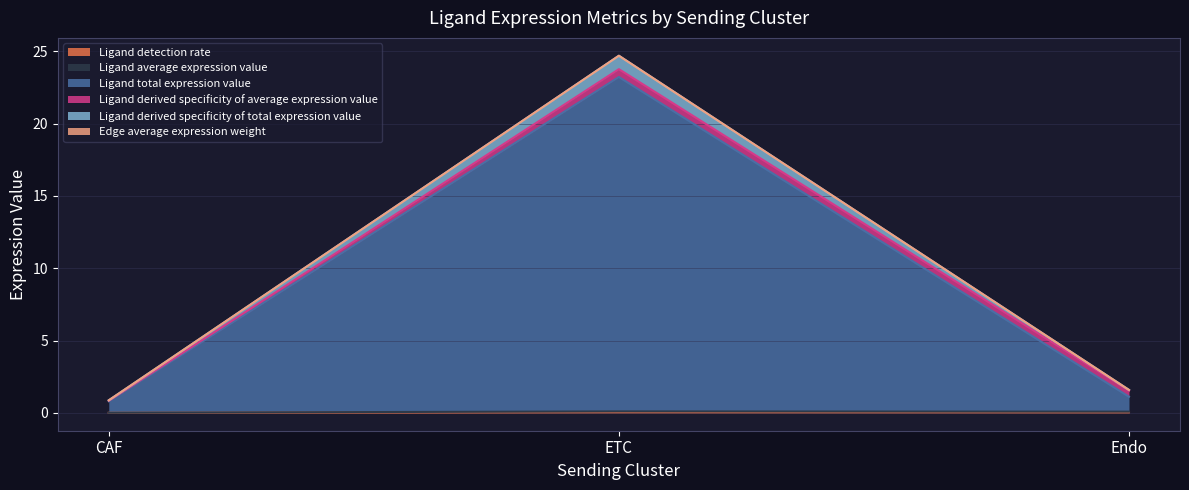

Is the value of Ligand average expression value at ETC greater than the value of Ligand total expression value at CAF?

No